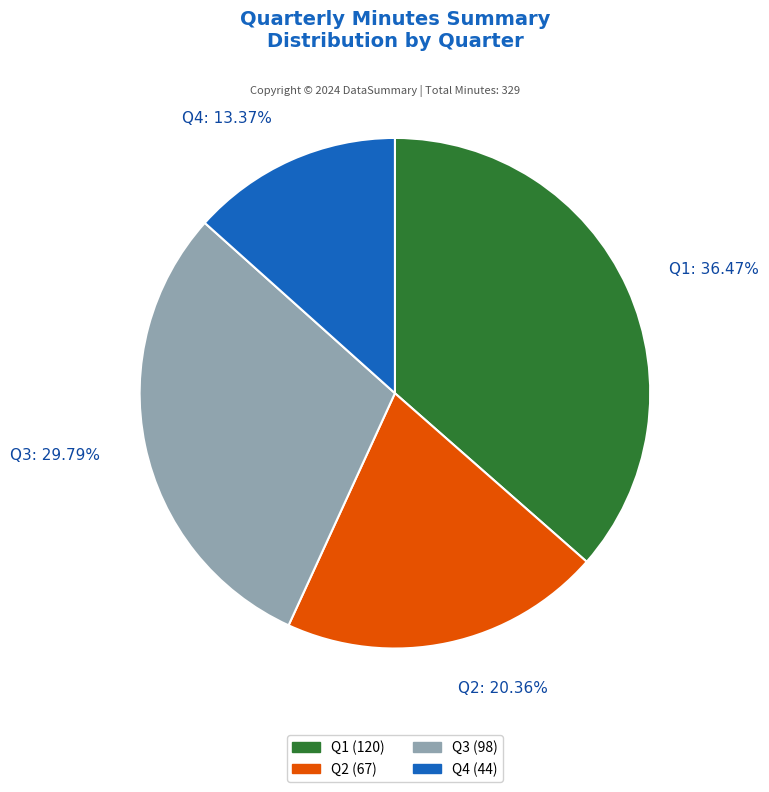

How many segments does this pie chart have?

4